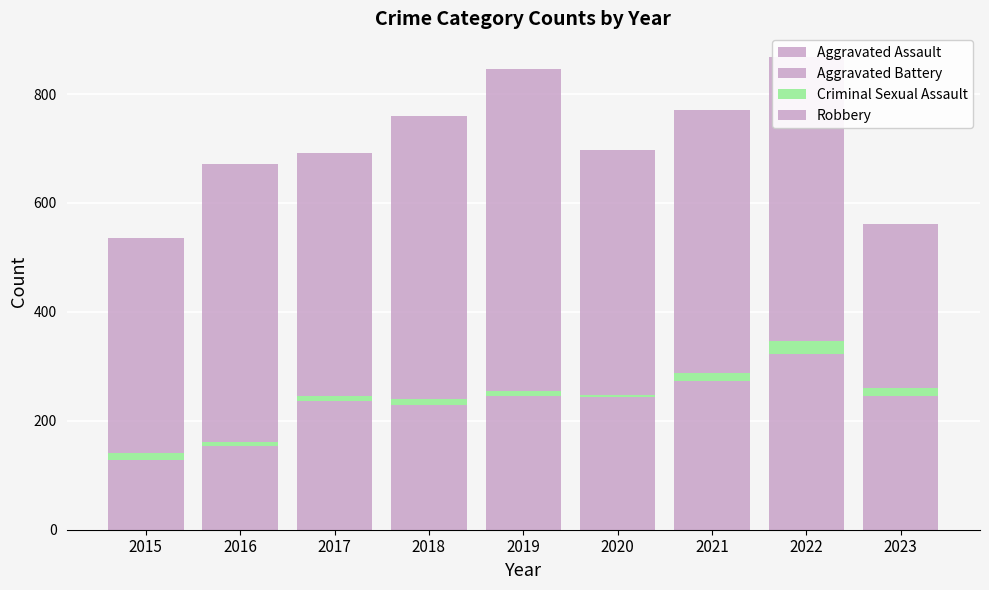

How many categories are shown in the chart?

9